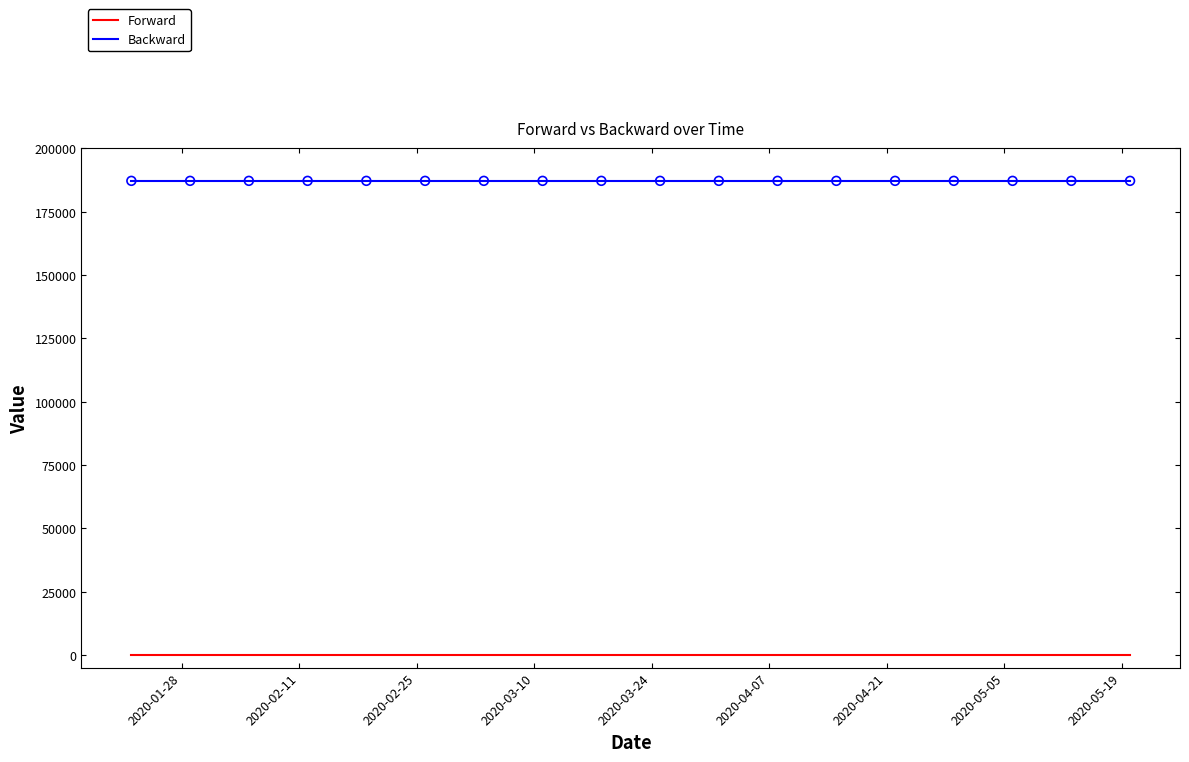

Which series has the largest total across all categories?

Backward